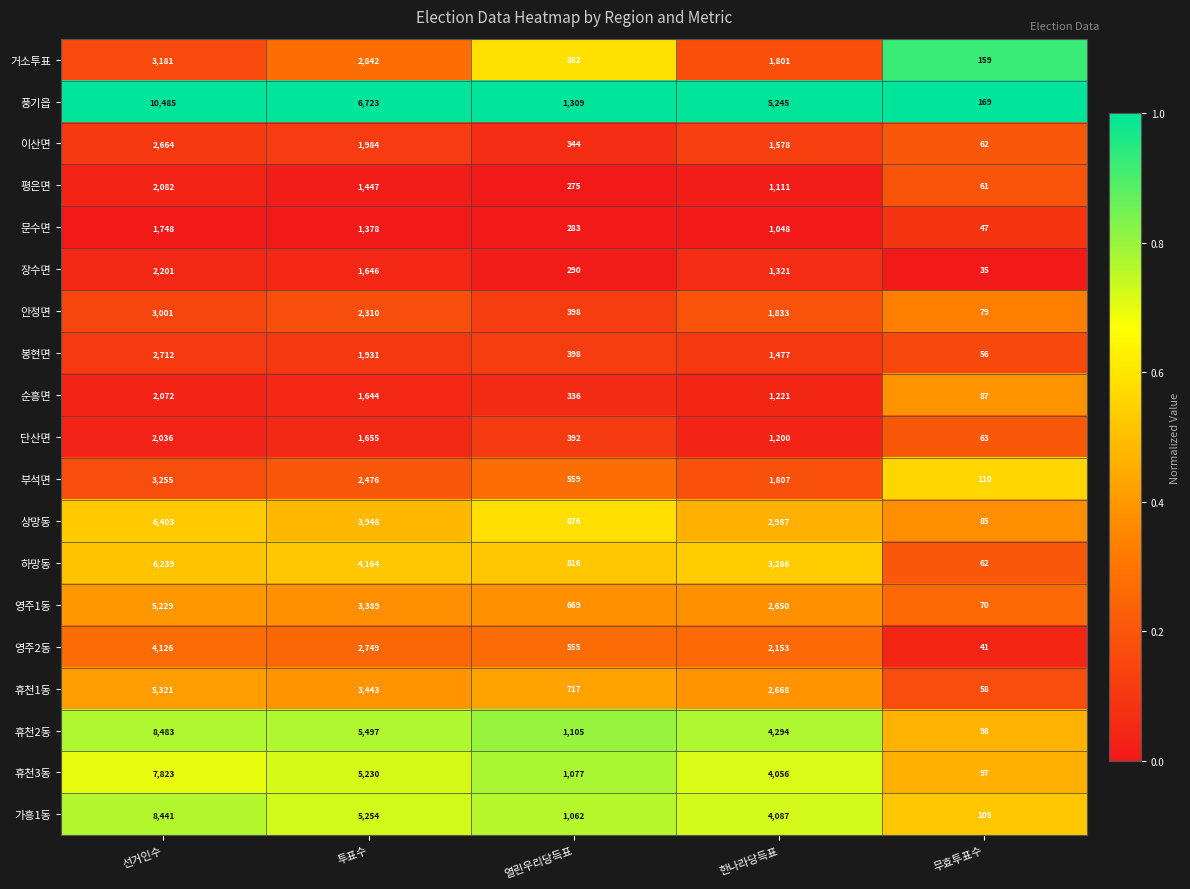

How many distinct data groups are displayed?

19